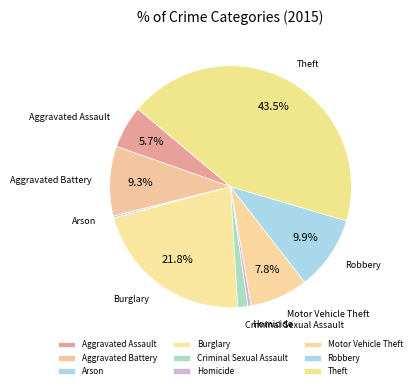

To the nearest percent, what is the difference between the Criminal Sexual Assault and Homicide slice percentages?

1%